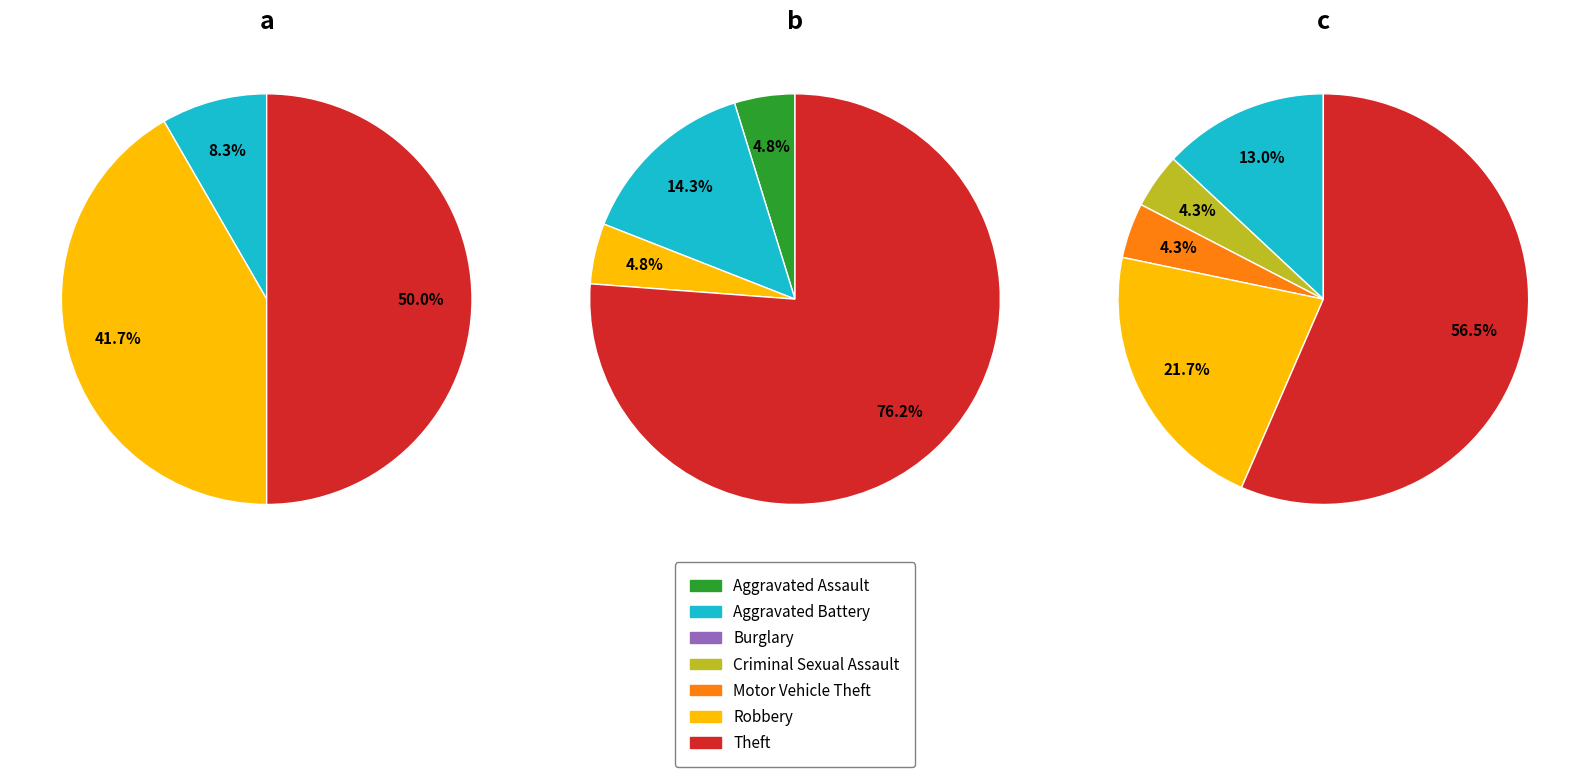

How much of the chart is everything except Theft?

50.0%